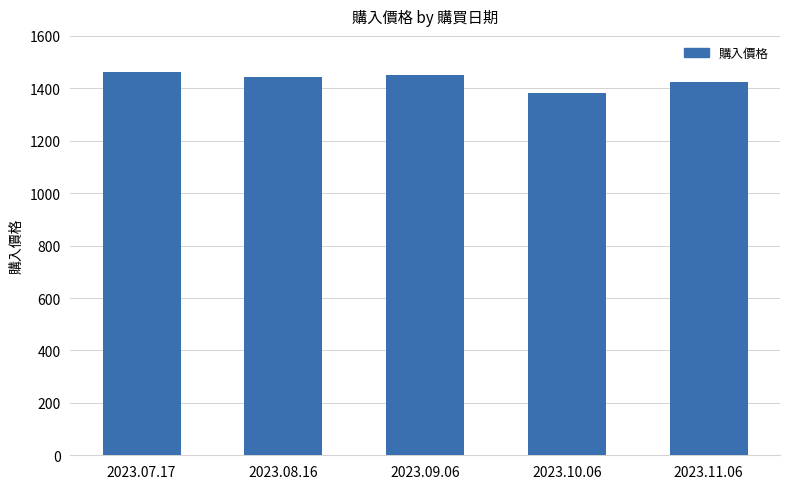

Which category has the lowest value across all series?

2023.10.06